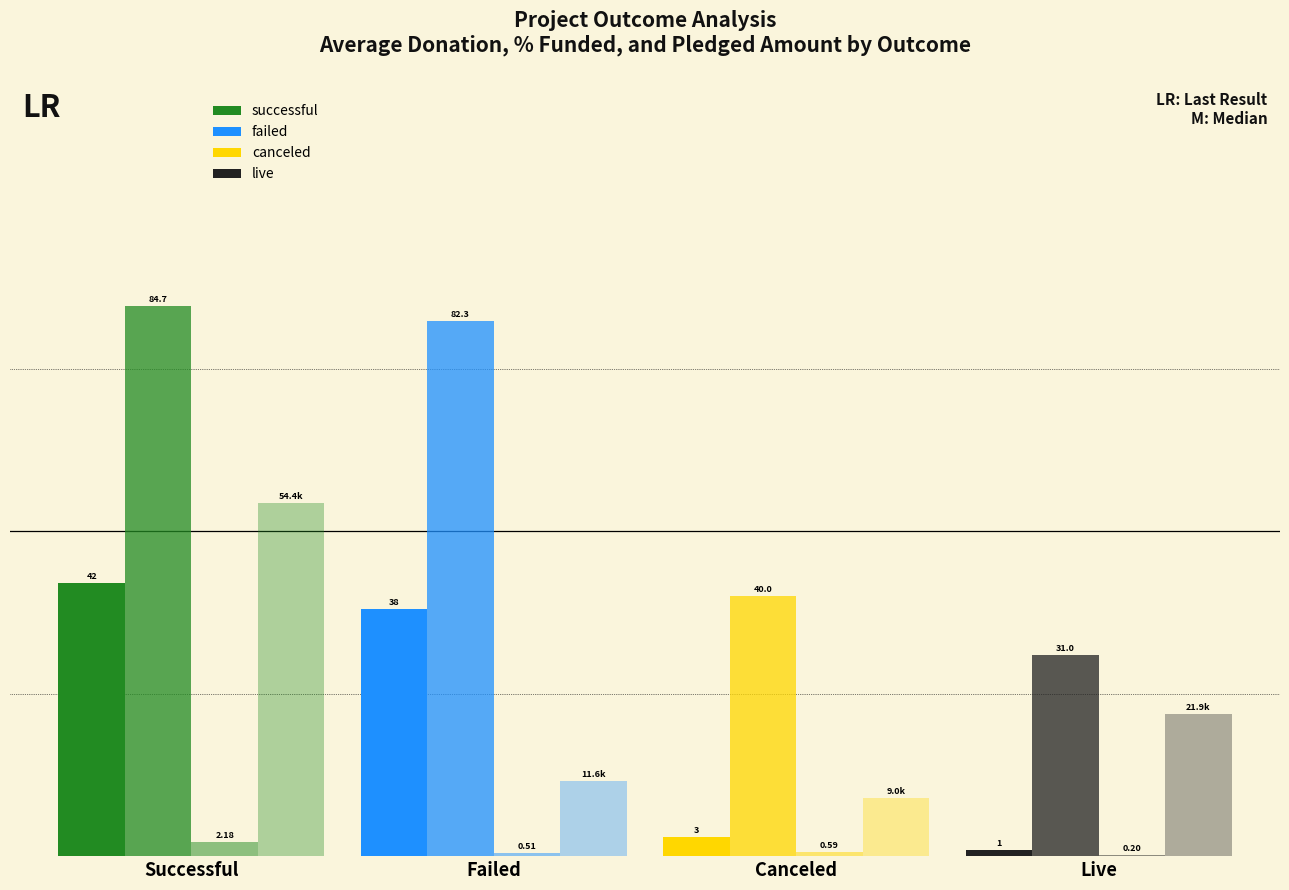

Does the chart contain stacked bars?

No